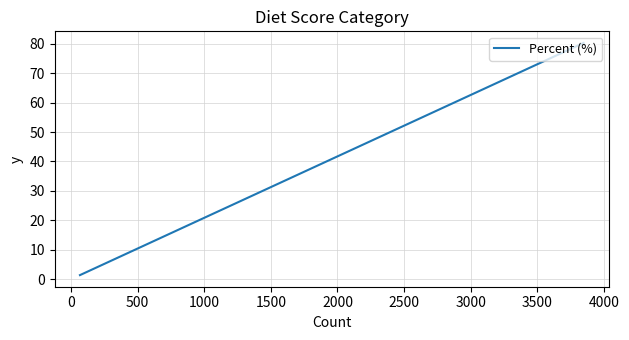

How many series are shown in this chart?

1